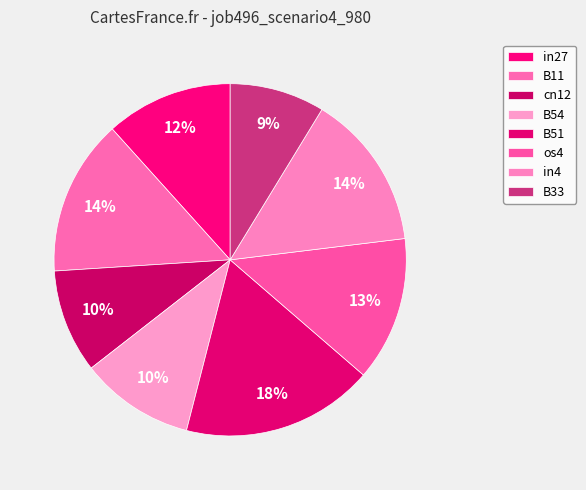

Count the number of slices in the pie.

8